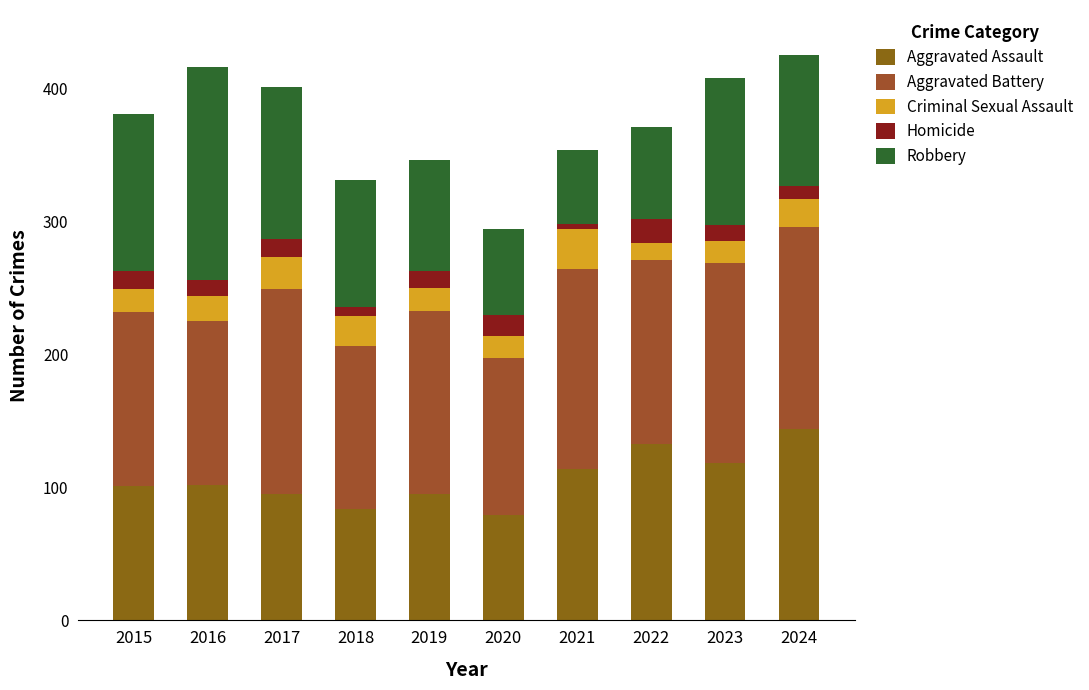

Read the Homicide value at 2018, to the nearest 10.

10